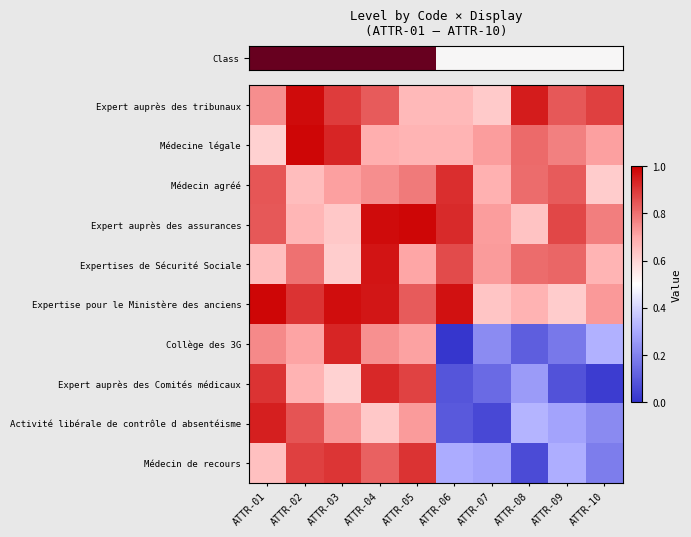

At which category does the chart reach its minimum across all series?

ATTR-06